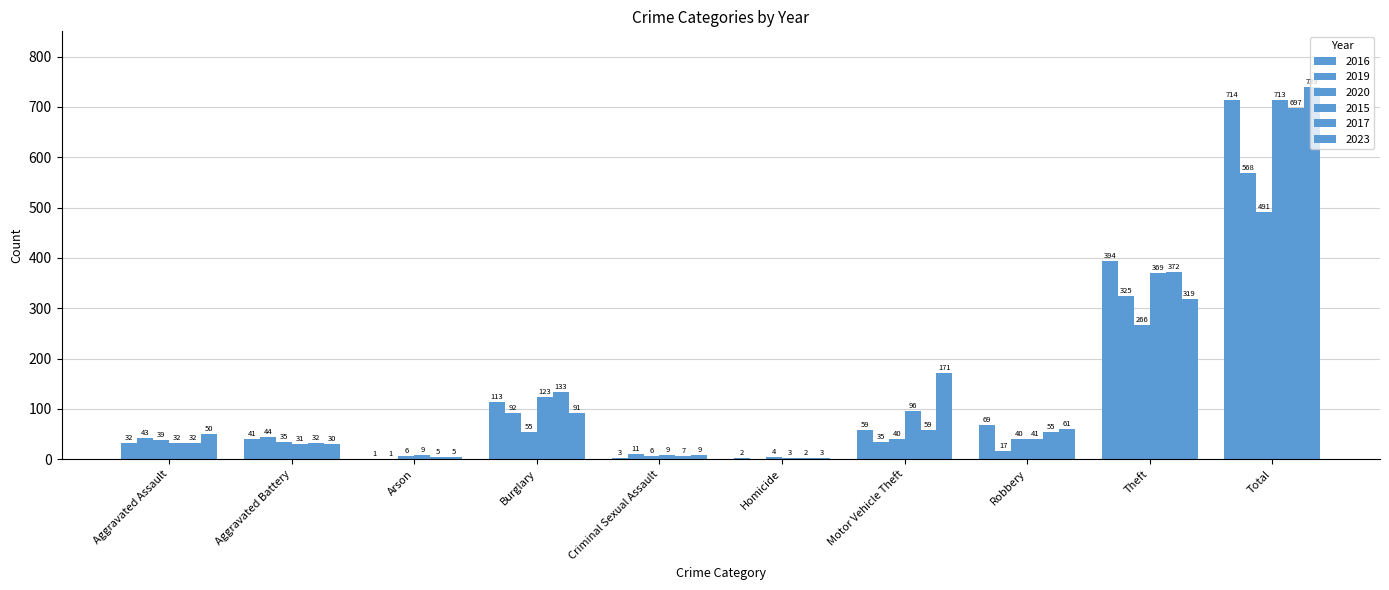

Reading left to right, what are all the values shown in this chart?

2016: Aggravated Assault=32	Aggravated Battery=41	Arson=1	Burglary=113	Criminal Sexual Assault=3	Homicide=2	Motor Vehicle Theft=59	Robbery=69	Theft=394	Total=714
2019: Aggravated Assault=43	Aggravated Battery=44	Arson=1	Burglary=92	Criminal Sexual Assault=11	Homicide=0	Motor Vehicle Theft=35	Robbery=17	Theft=325	Total=568
2020: Aggravated Assault=39	Aggravated Battery=35	Arson=6	Burglary=55	Criminal Sexual Assault=6	Homicide=4	Motor Vehicle Theft=40	Robbery=40	Theft=266	Total=491
2015: Aggravated Assault=32	Aggravated Battery=31	Arson=9	Burglary=123	Criminal Sexual Assault=9	Homicide=3	Motor Vehicle Theft=96	Robbery=41	Theft=369	Total=713
2017: Aggravated Assault=32	Aggravated Battery=32	Arson=5	Burglary=133	Criminal Sexual Assault=7	Homicide=2	Motor Vehicle Theft=59	Robbery=55	Theft=372	Total=697
2023: Aggravated Assault=50	Aggravated Battery=30	Arson=5	Burglary=91	Criminal Sexual Assault=9	Homicide=3	Motor Vehicle Theft=171	Robbery=61	Theft=319	Total=739